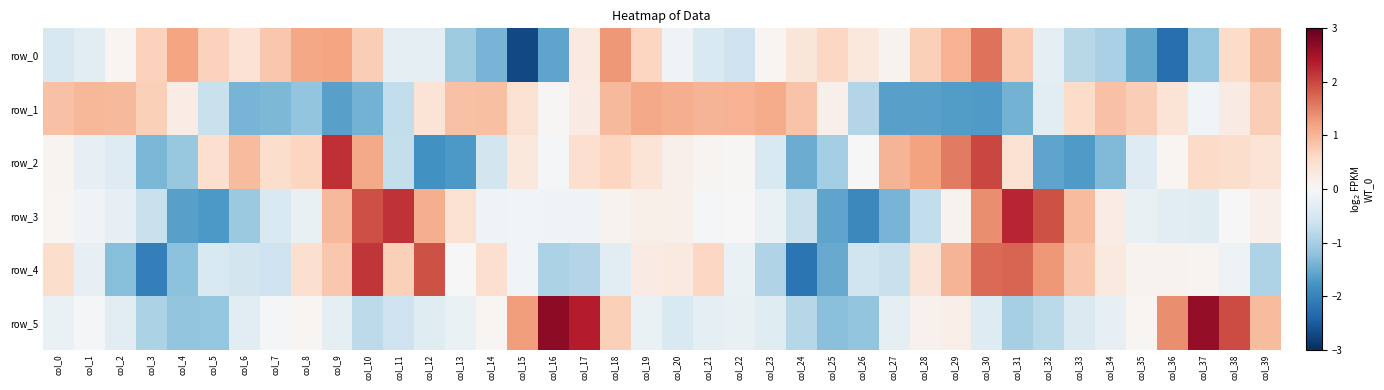

What is the difference between the highest and lowest values at col_30?

3.7